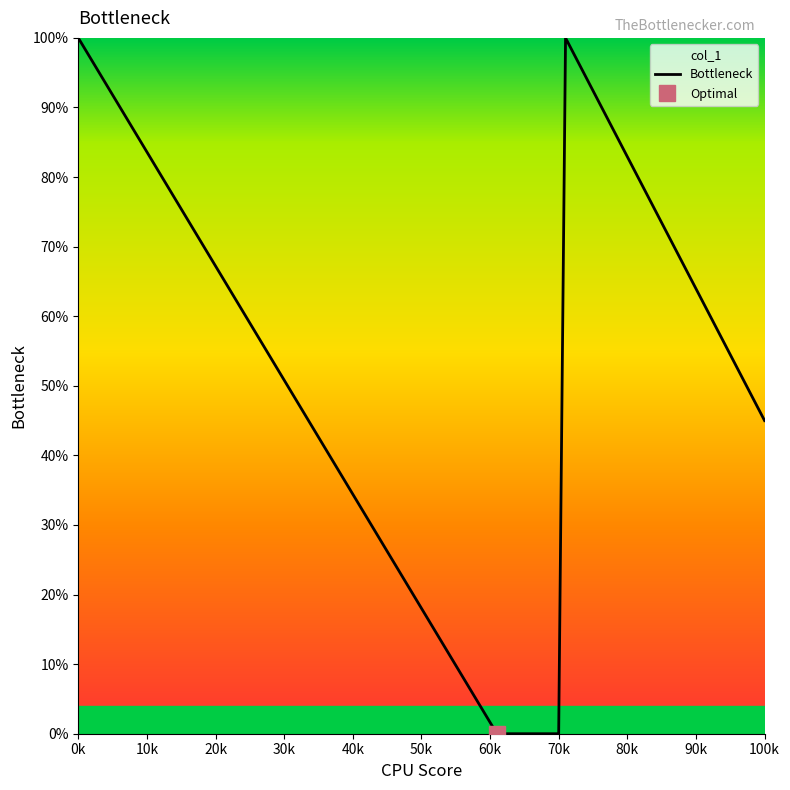

Is it true that Bottleneck equals 0 at 70k?

True